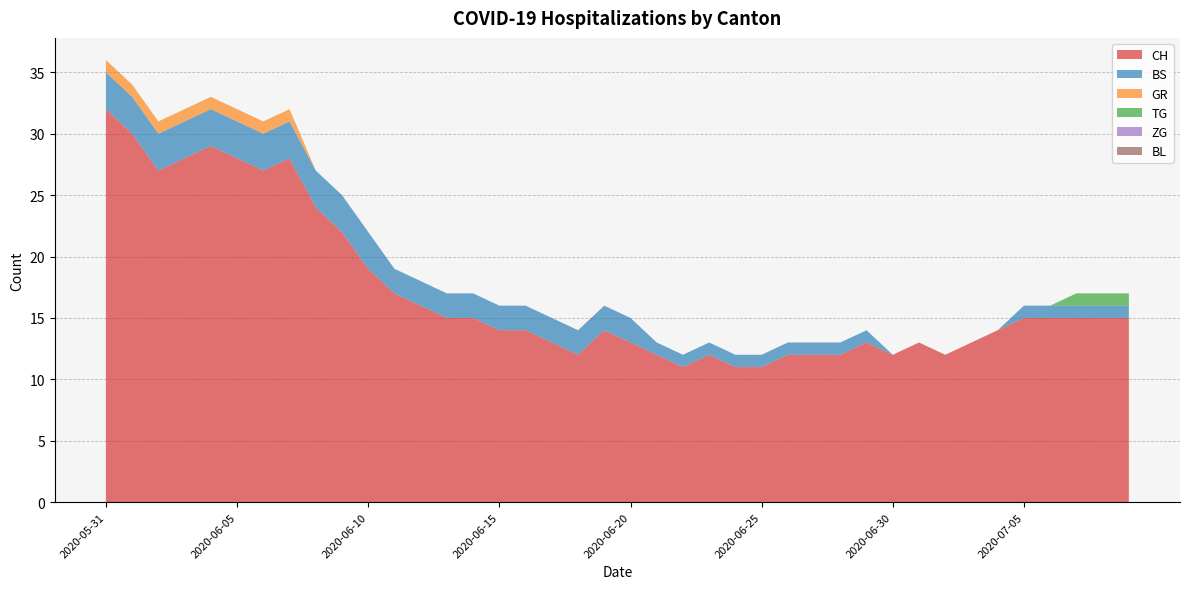

Reading right to left, extract all data points from this chart.

CH: 15	15	15	15	15	14	13	12	13	12	13	12	12	12	11	11	12	11	12	13	14	12	13	14	14	15	15	16	17	19	22	24	28	27	28	29	28	27	30	32
BS: 1	1	1	1	1	0	0	0	0	0	1	1	1	1	1	1	1	1	1	2	2	2	2	2	2	2	2	2	2	3	3	3	3	3	3	3	3	3	3	3
GR: 0	0	0	0	0	0	0	0	0	0	0	0	0	0	0	0	0	0	0	0	0	0	0	0	0	0	0	0	0	0	0	0	1	1	1	1	1	1	1	1
TG: 1	1	1	0	0	0	0	0	0	0	0	0	0	0	0	0	0	0	0	0	0	0	0	0	0	0	0	0	0	0	0	0	0	0	0	0	0	0	0	0
ZG: 0	0	0	0	0	0	0	0	0	0	0	0	0	0	0	0	0	0	0	0	0	0	0	0	0	0	0	0	0	0	0	0	0	0	0	0	0	0	0	0
BL: 0	0	0	0	0	0	0	0	0	0	0	0	0	0	0	0	0	0	0	0	0	0	0	0	0	0	0	0	0	0	0	0	0	0	0	0	0	0	0	0